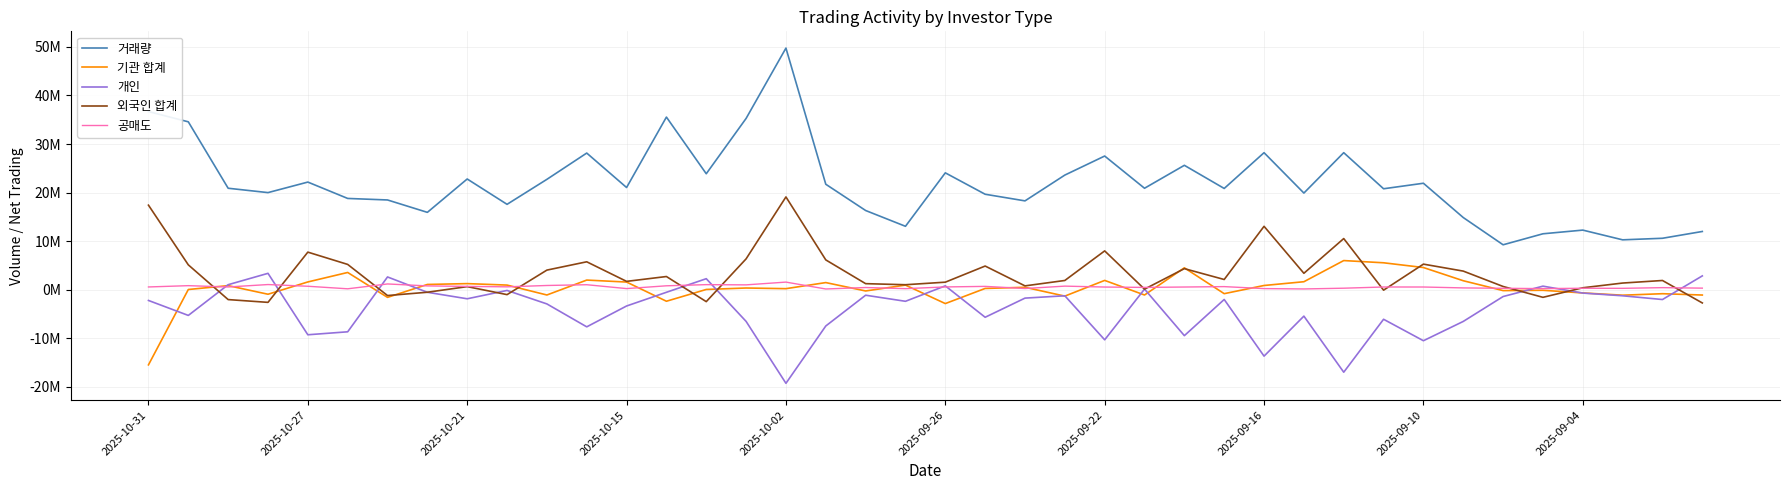

What are all the series names shown in the legend?

거래량, 기관 합계, 개인, 외국인 합계, 공매도